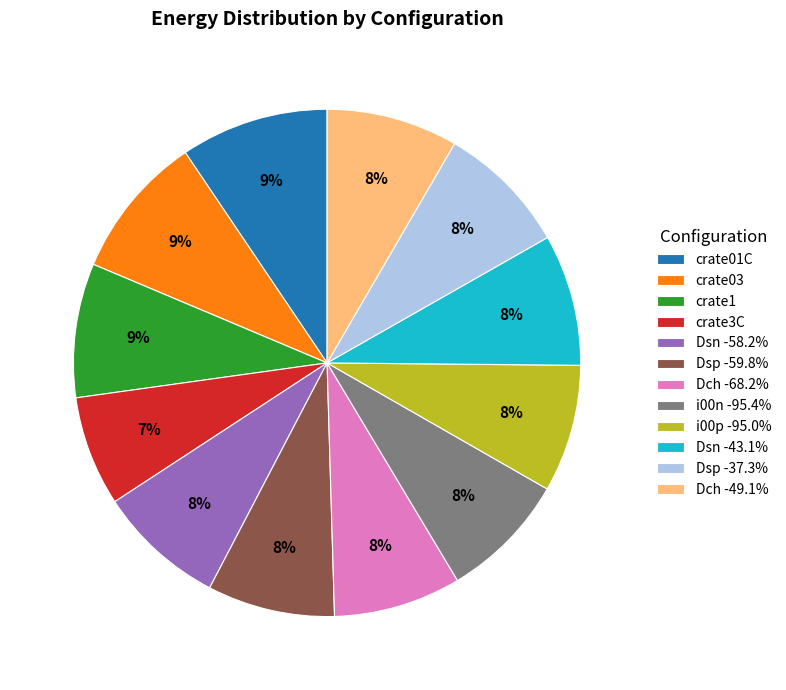

Is the sum of crate1 and Dch -68.2% greater than half?

No